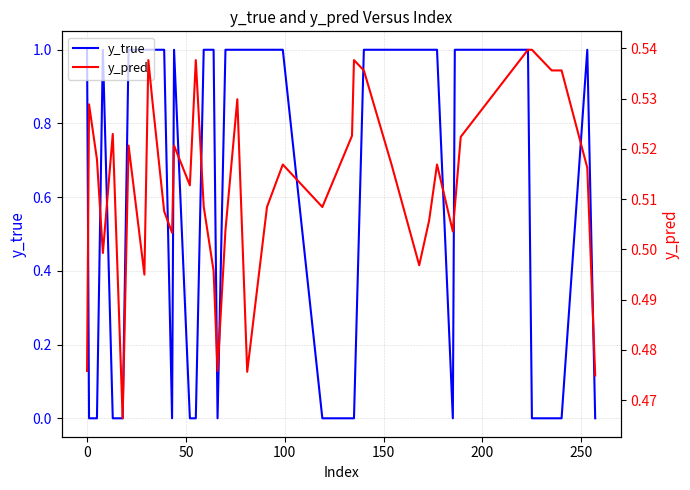

The value of y_pred at 24 is 0.2. True or false?

False